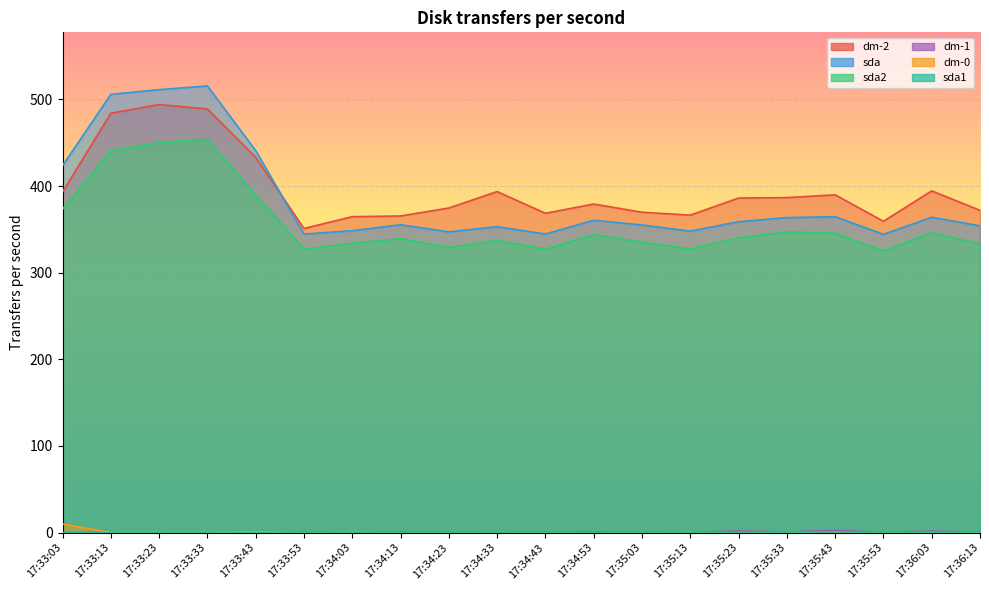

Read the dm-0 value at 17:33:43.

0.8